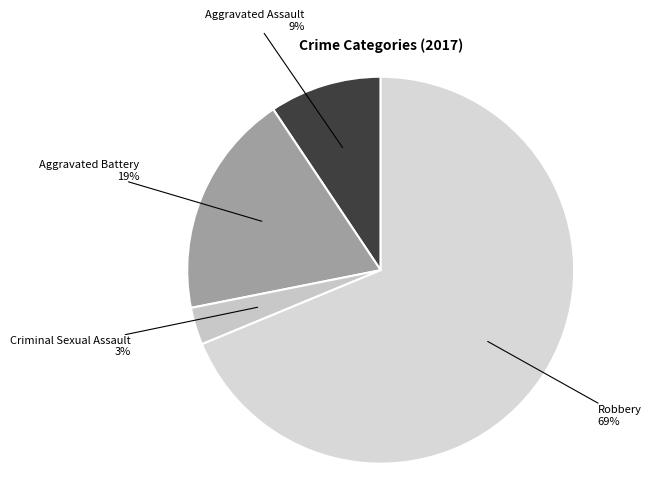

How many slices are in this pie chart?

4